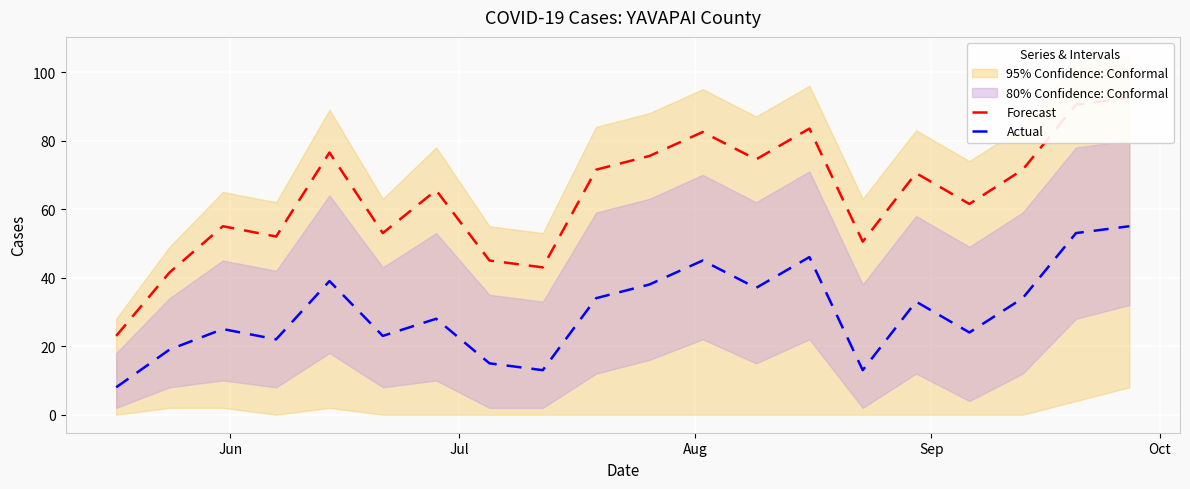

What is the highest value of the Actual series?

55